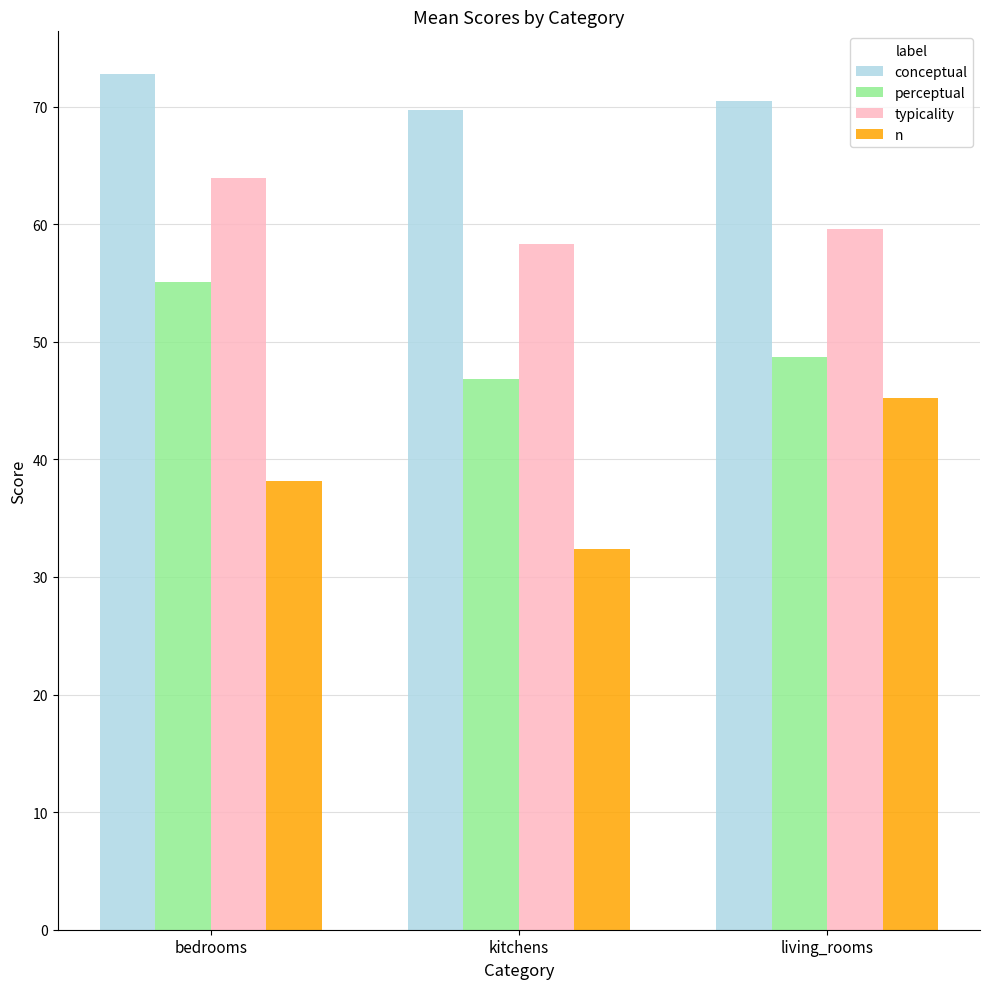

How many data points in n are less than 38?

1